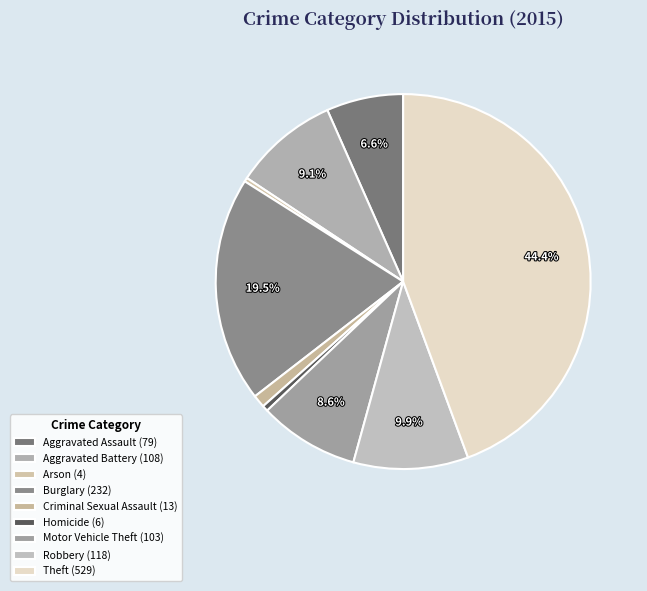

To the nearest percent, what is the difference between the Theft and Homicide slice percentages?

44%